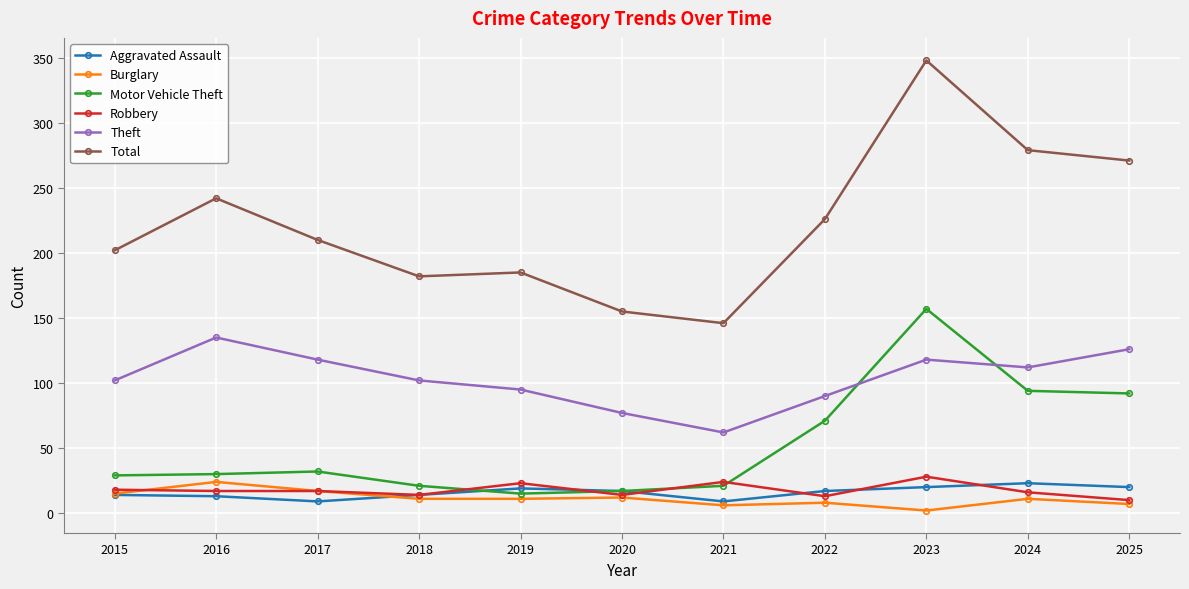

True or false: Motor Vehicle Theft has more than 0 points higher than both neighbors.

True